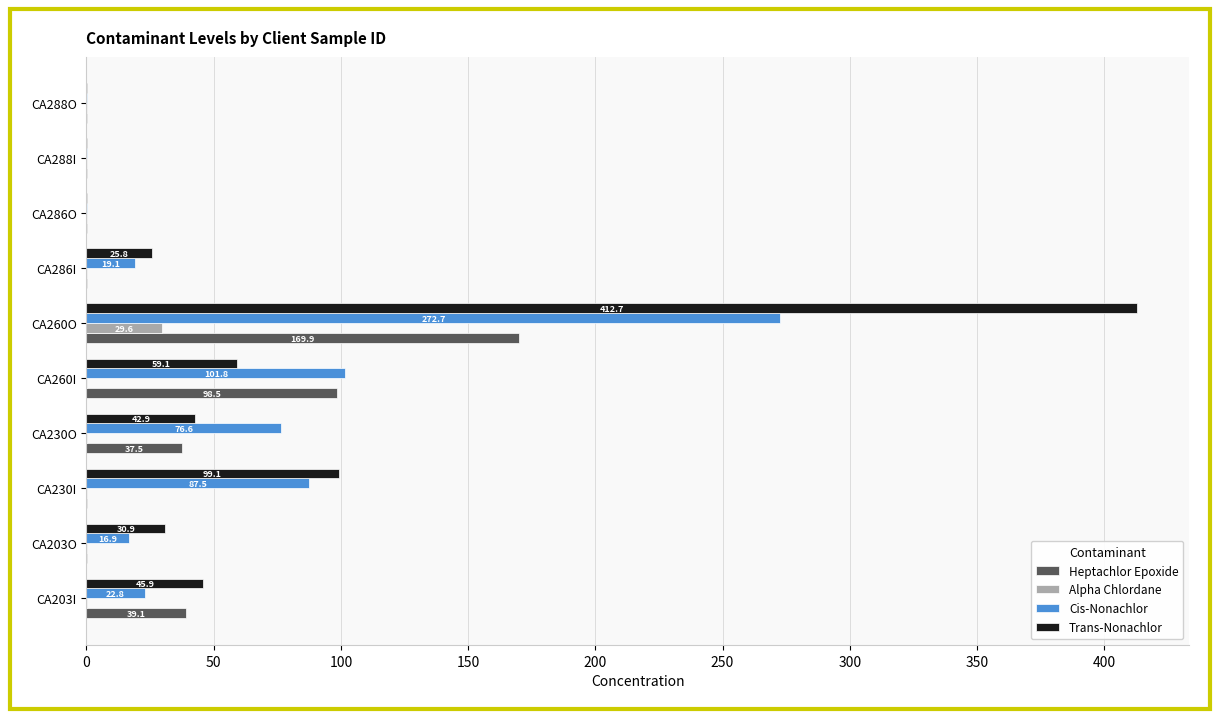

Between CA203I and CA260I, which series saw the biggest shift?

Cis-Nonachlor